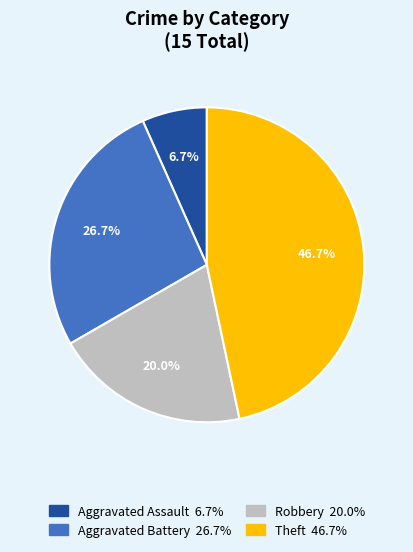

The Robbery slice represents 27% of the pie. True or false?

False